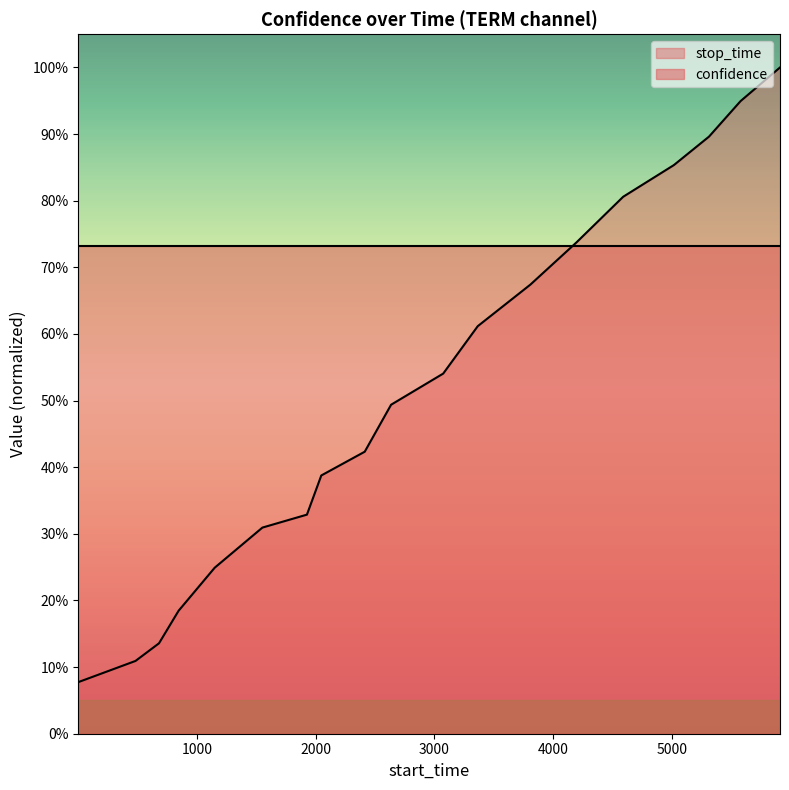

What is the approximate value at 5018?

0.9